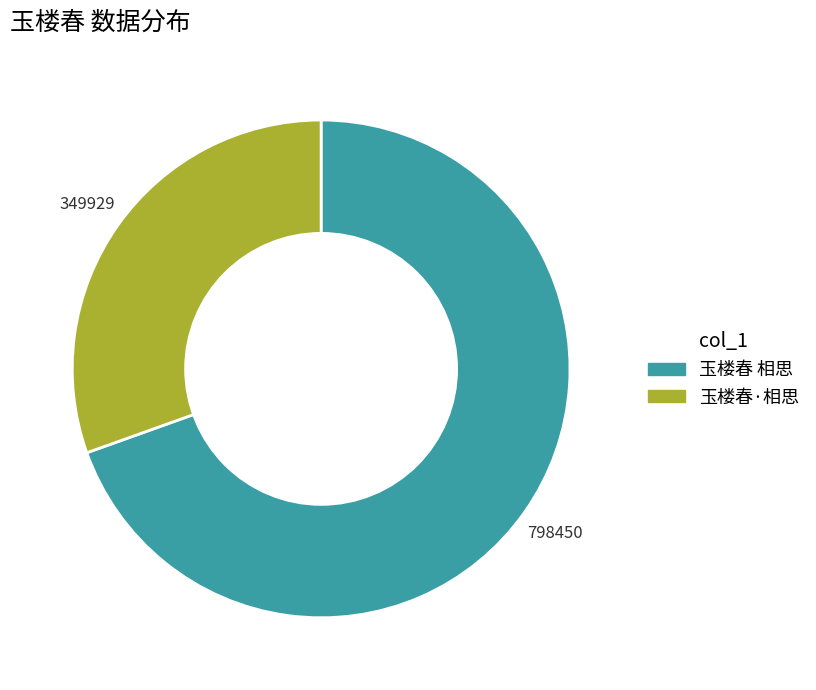

Combined, do 玉楼春·相思 and 玉楼春 相思 account for over 50%?

Yes